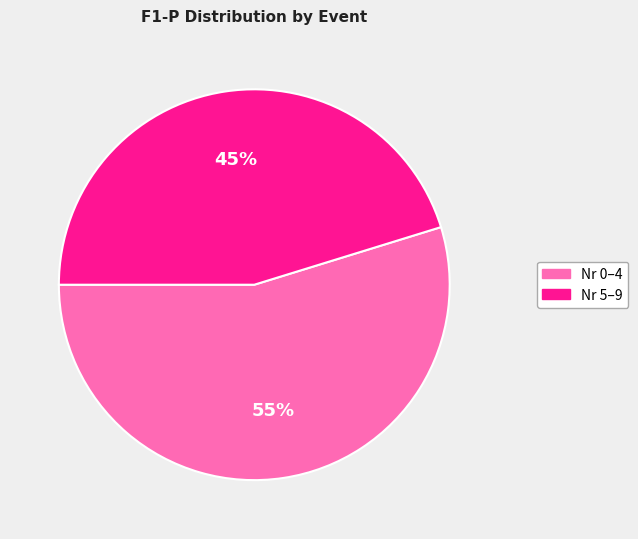

True or false: Nr 0–4 accounts for 43% of the total.

False